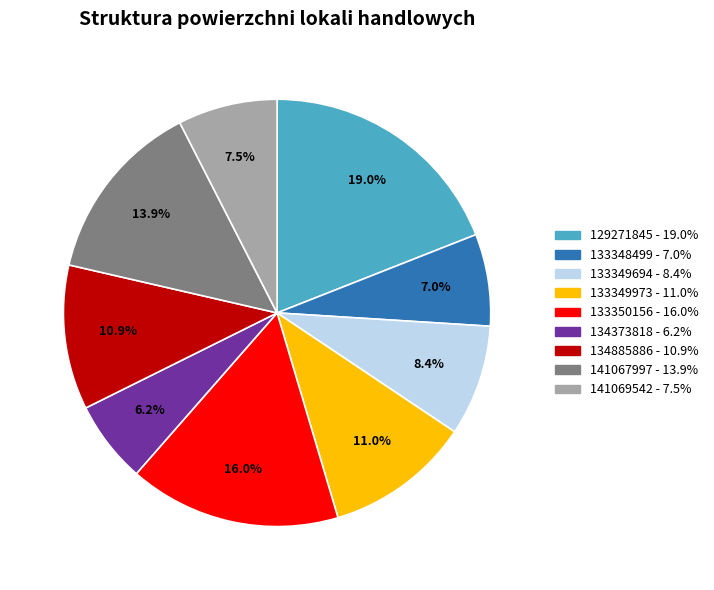

What is the largest slice in the pie chart?

129271845